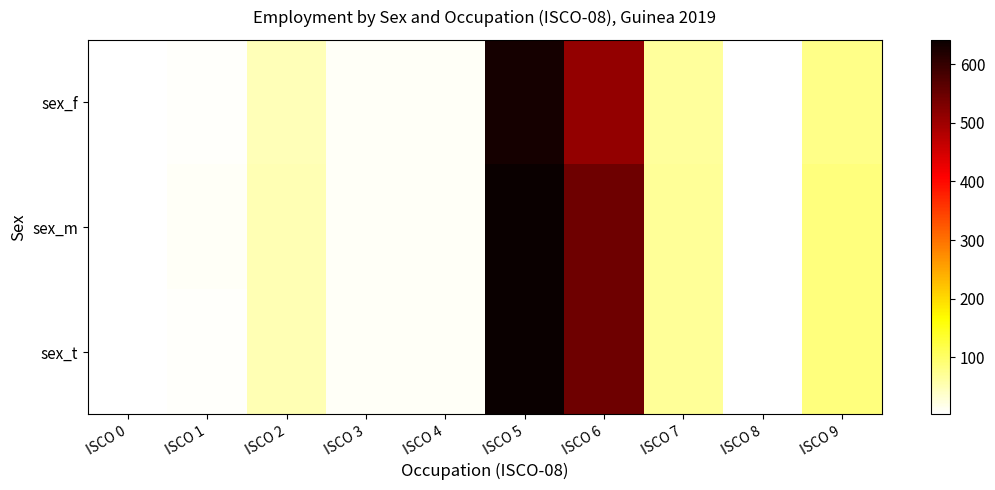

Between ISCO 7 and ISCO 9, which series saw the biggest shift?

sex_m